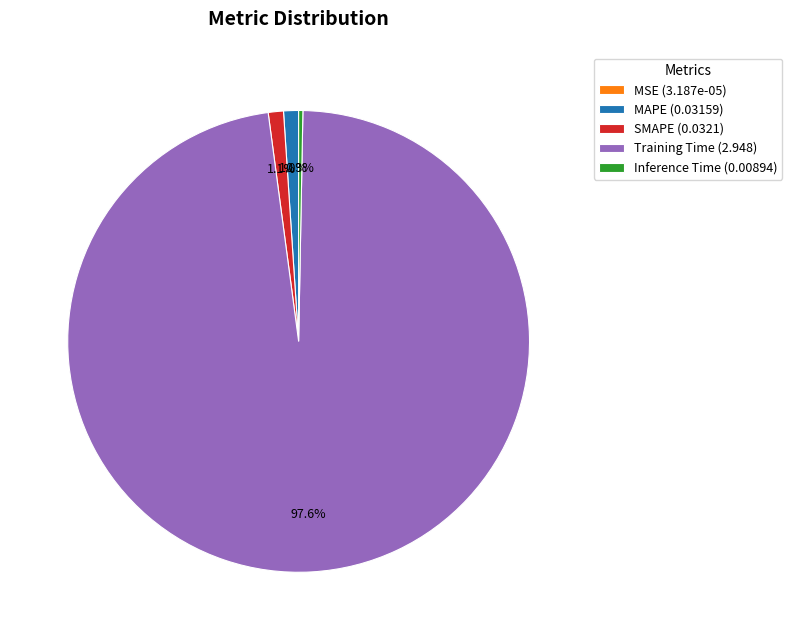

Is Training Time (2.948) the majority of the pie?

Yes